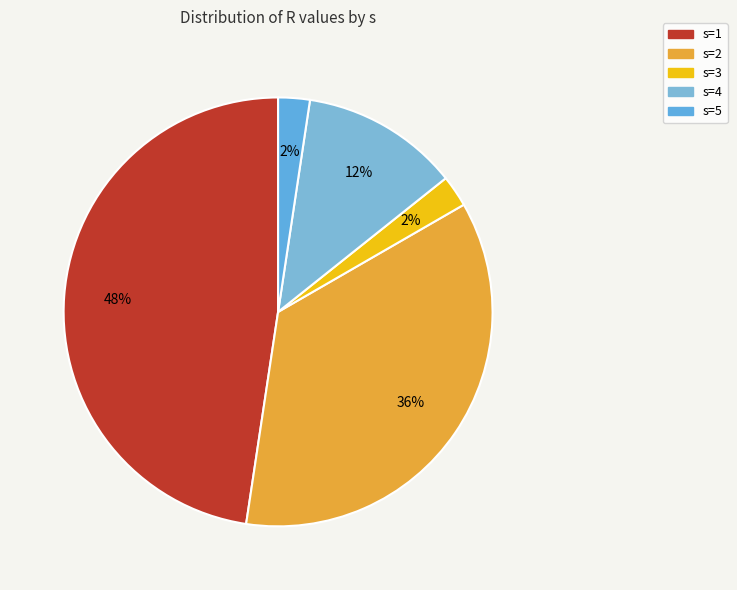

The s=2 slice represents 21% of the pie. True or false?

False